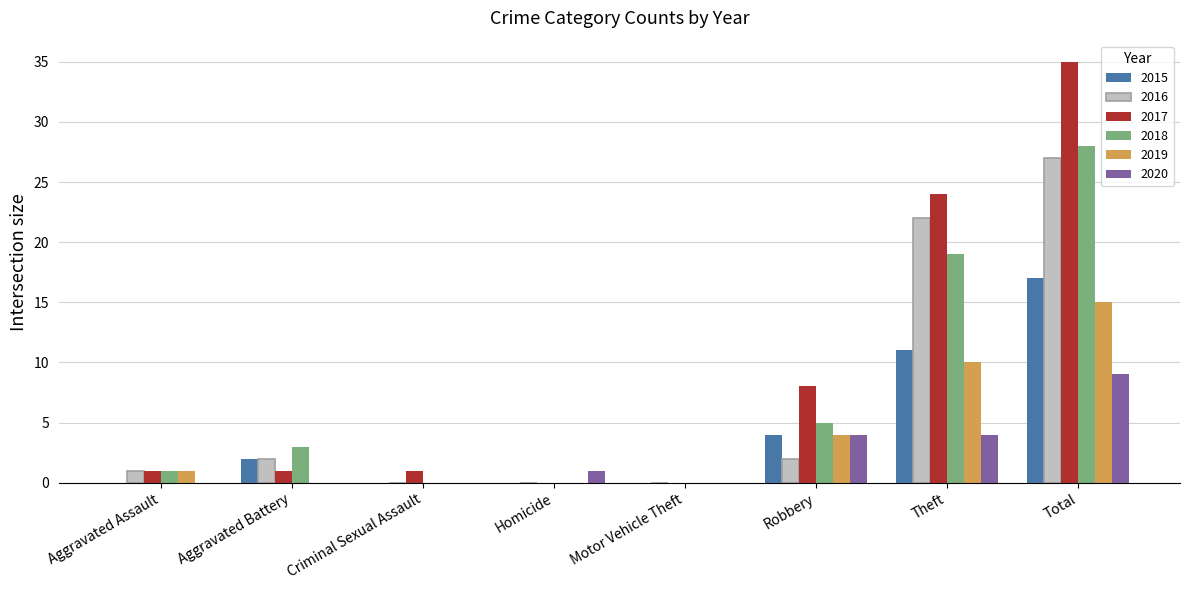

Where is 2016 nearest to the value 13?

Theft